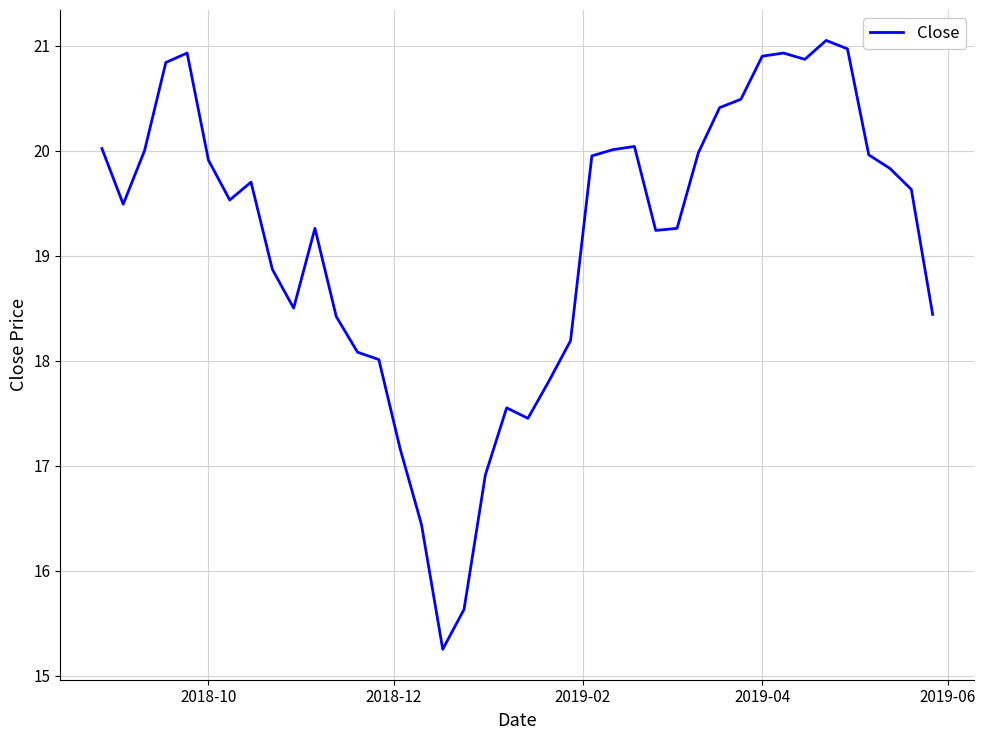

What is the maximum value shown in the chart?

21.0